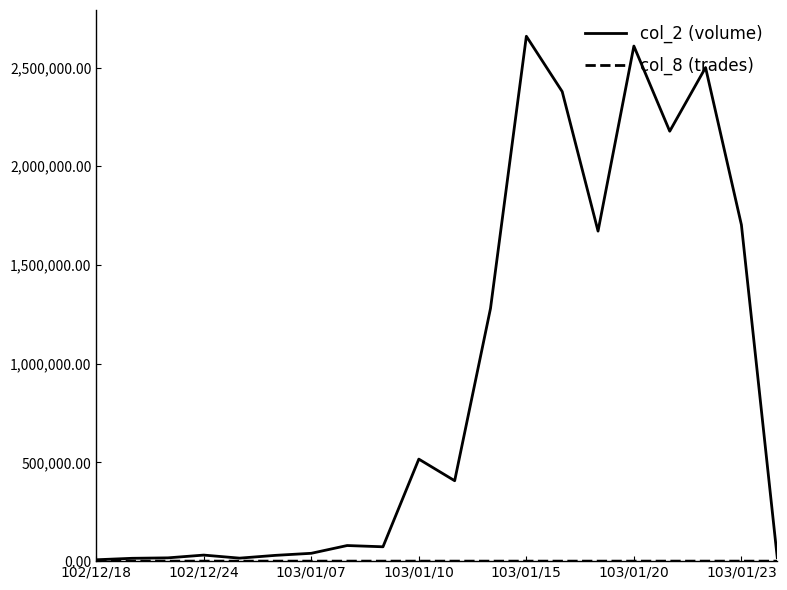

At how many categories does at least one series exceed 1970313?

5